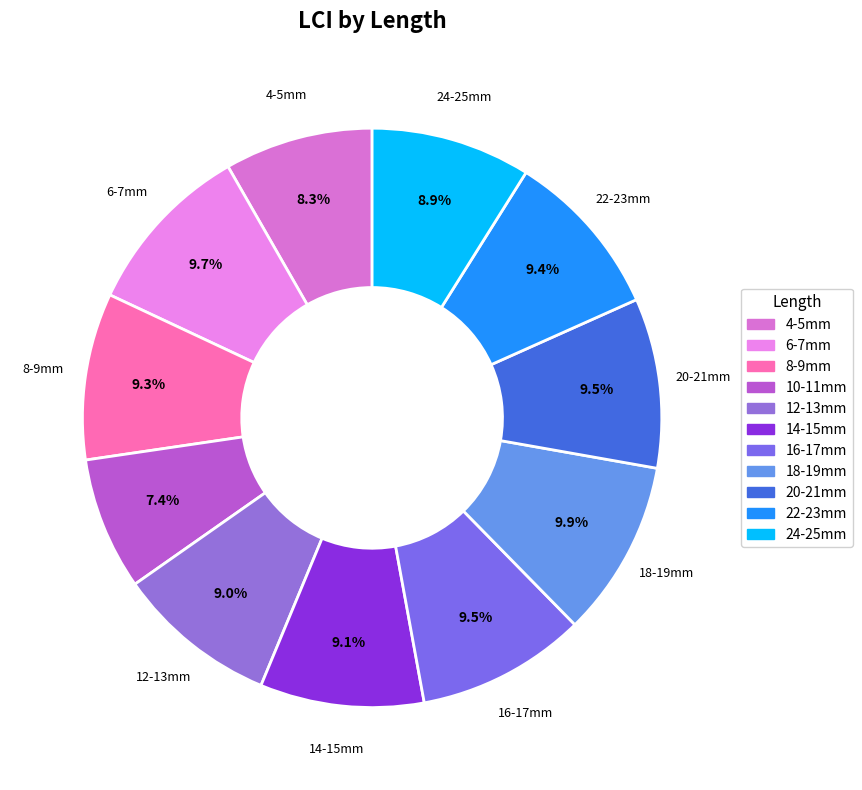

Rank the categories by value from lowest to highest.

10-11mm, 4-5mm, 24-25mm, 12-13mm, 14-15mm, 8-9mm, 22-23mm, 16-17mm, 20-21mm, 6-7mm, 18-19mm